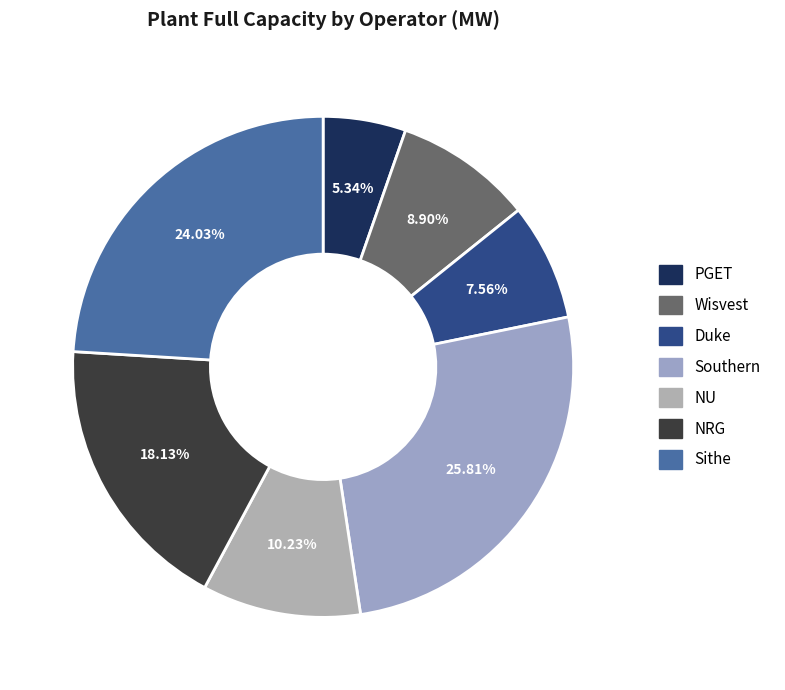

Which category has the biggest portion of the pie?

Southern